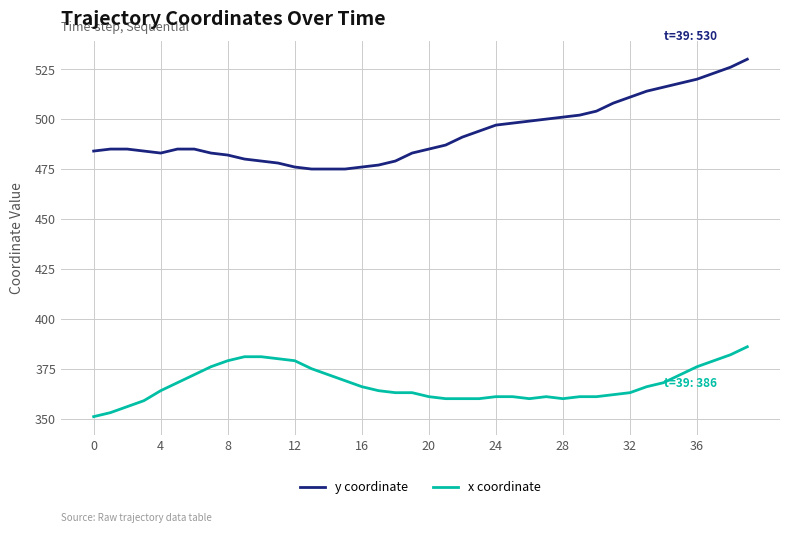

What is the maximum value shown in the chart?

530